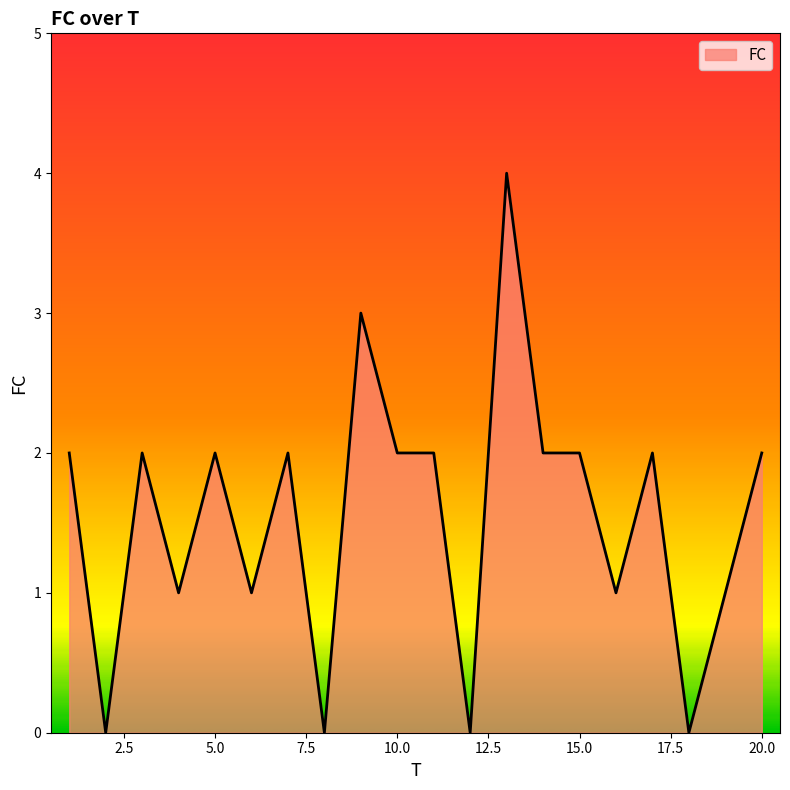

What is the difference between the maximum and minimum values?

4